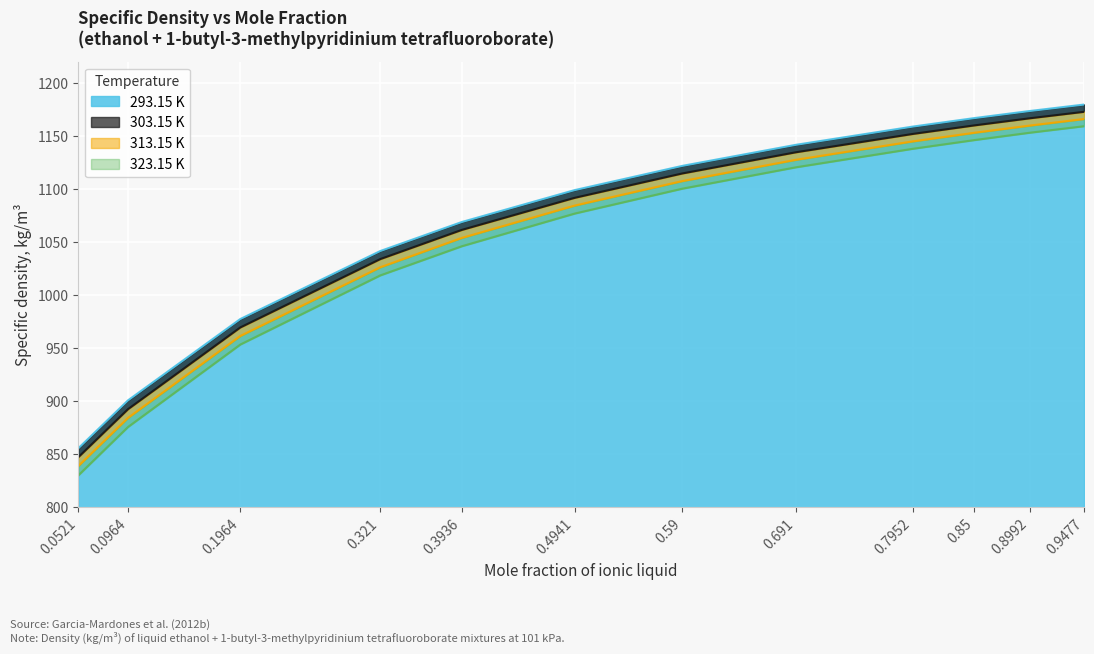

What is the lowest value of the 303.15 K series?

847.2